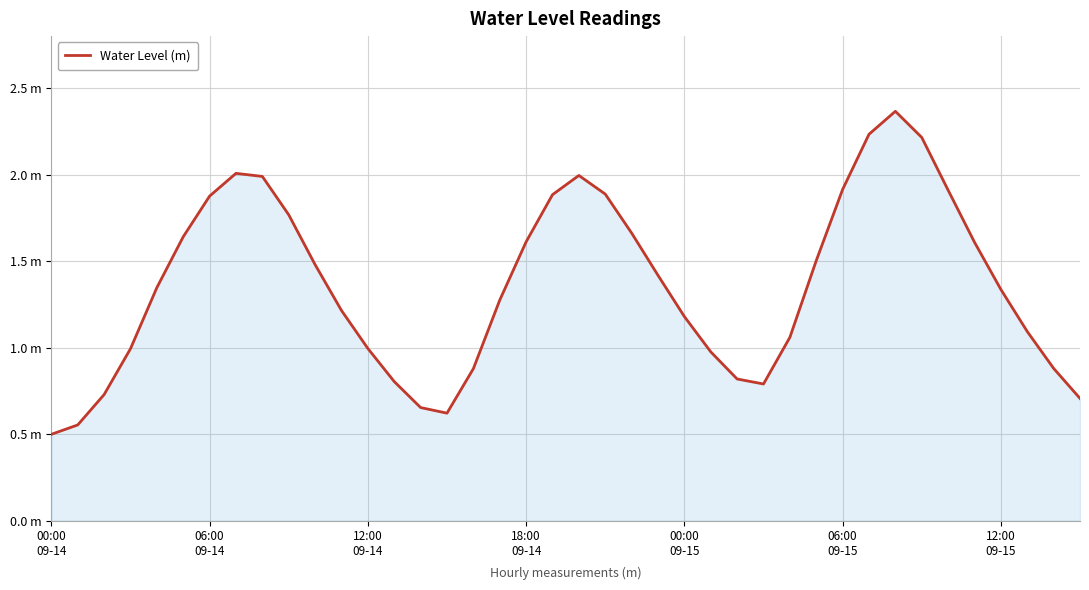

What is the maximum value shown in the chart?

2.4